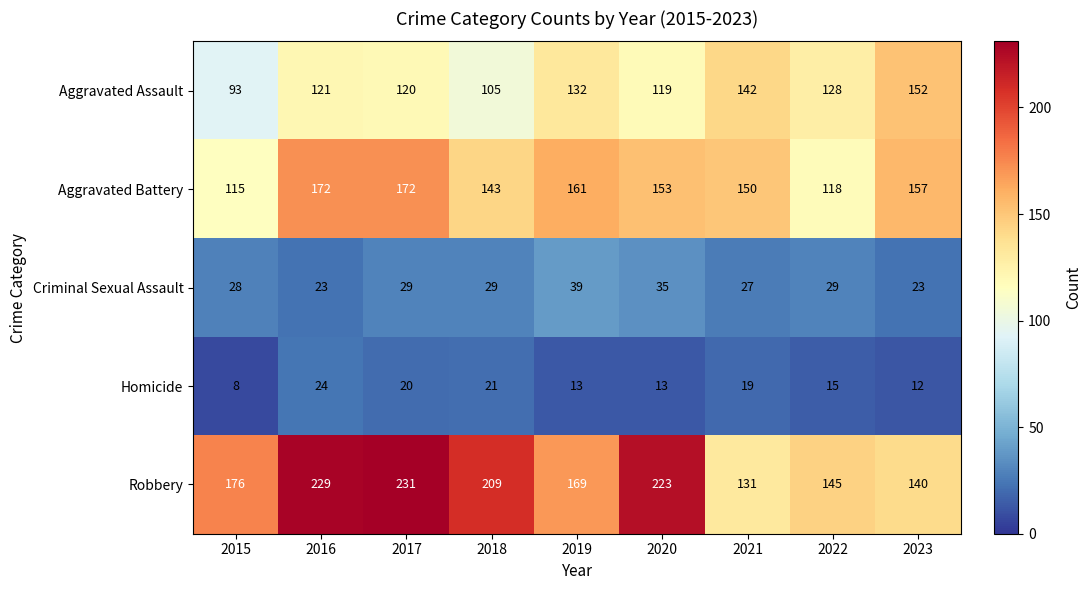

Rank the series by their maximum value, from lowest to highest.

Homicide, Criminal Sexual Assault, Aggravated Assault, Aggravated Battery, Robbery